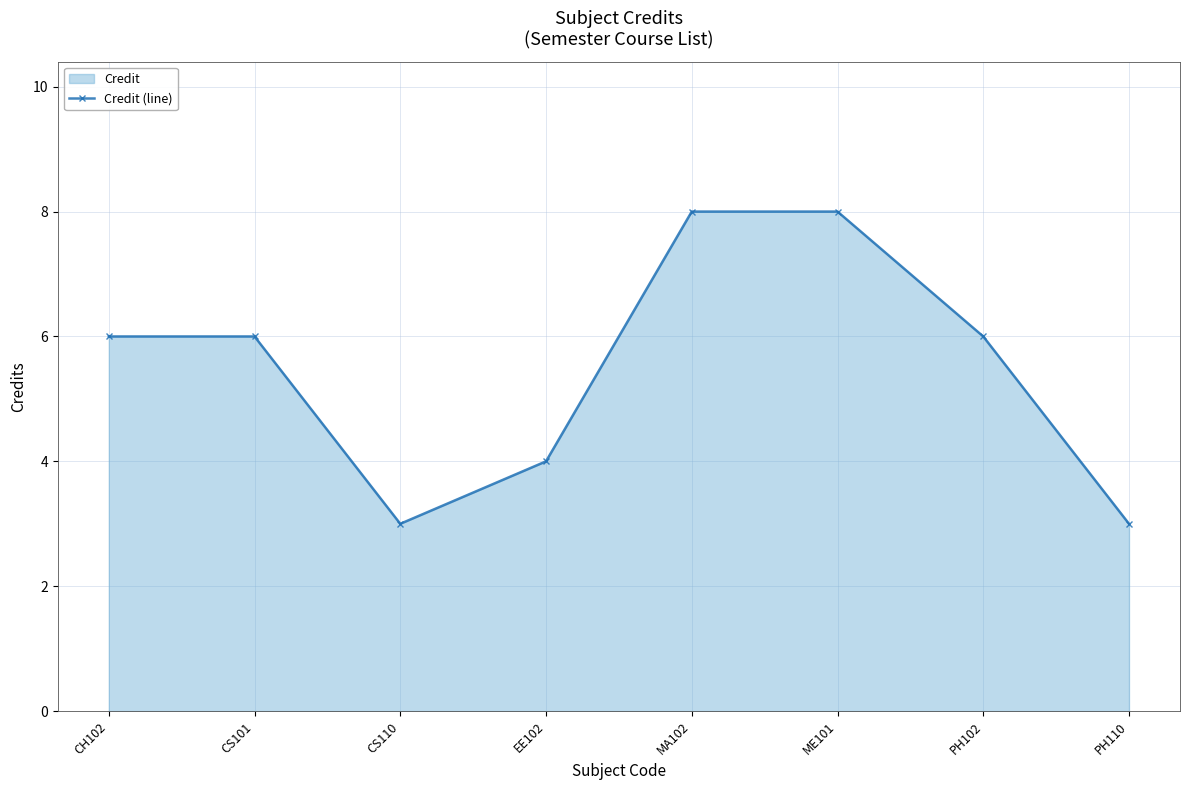

List the labels in order of value, largest first.

MA102, ME101, CH102, CS101, PH102, EE102, CS110, PH110